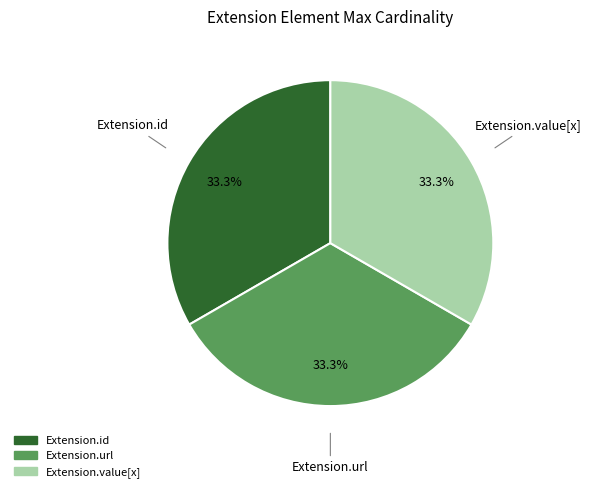

Is there a majority slice in this chart?

No